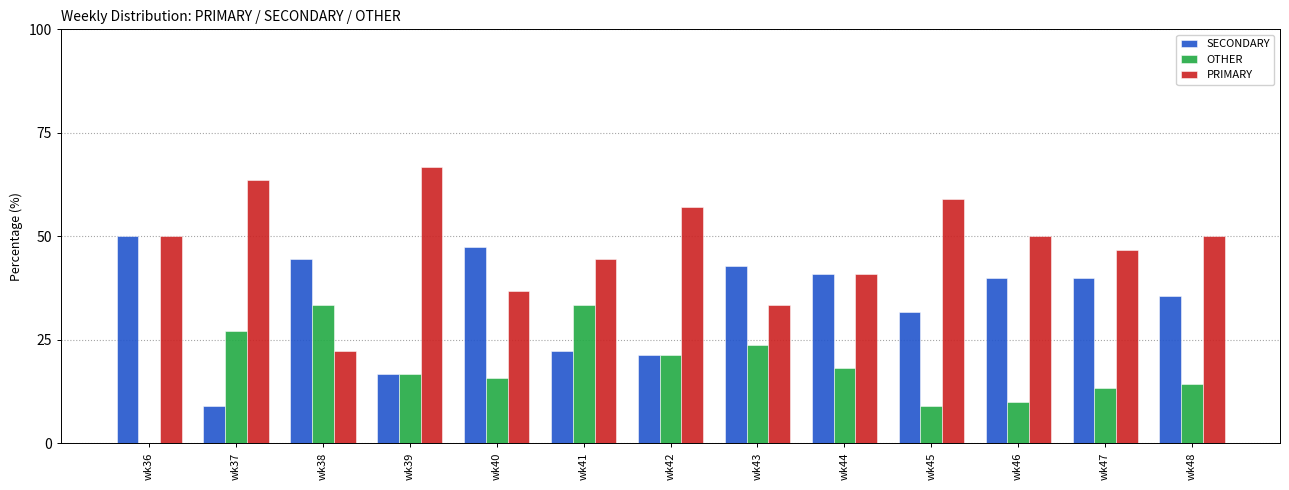

Which series changed the most between wk38 and wk39?

PRIMARY